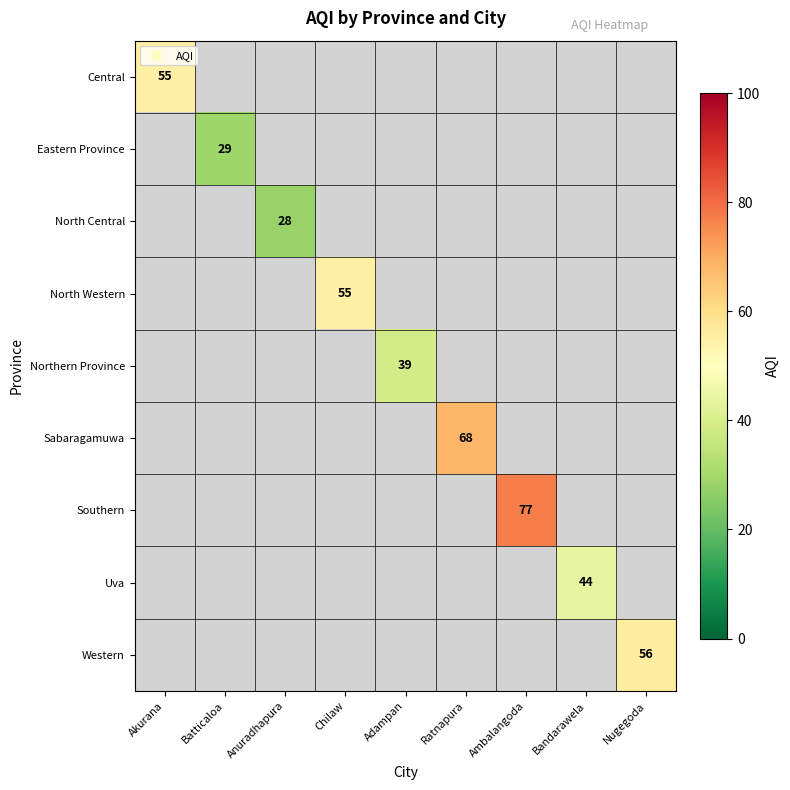

Which series has the largest total across all categories?

Southern